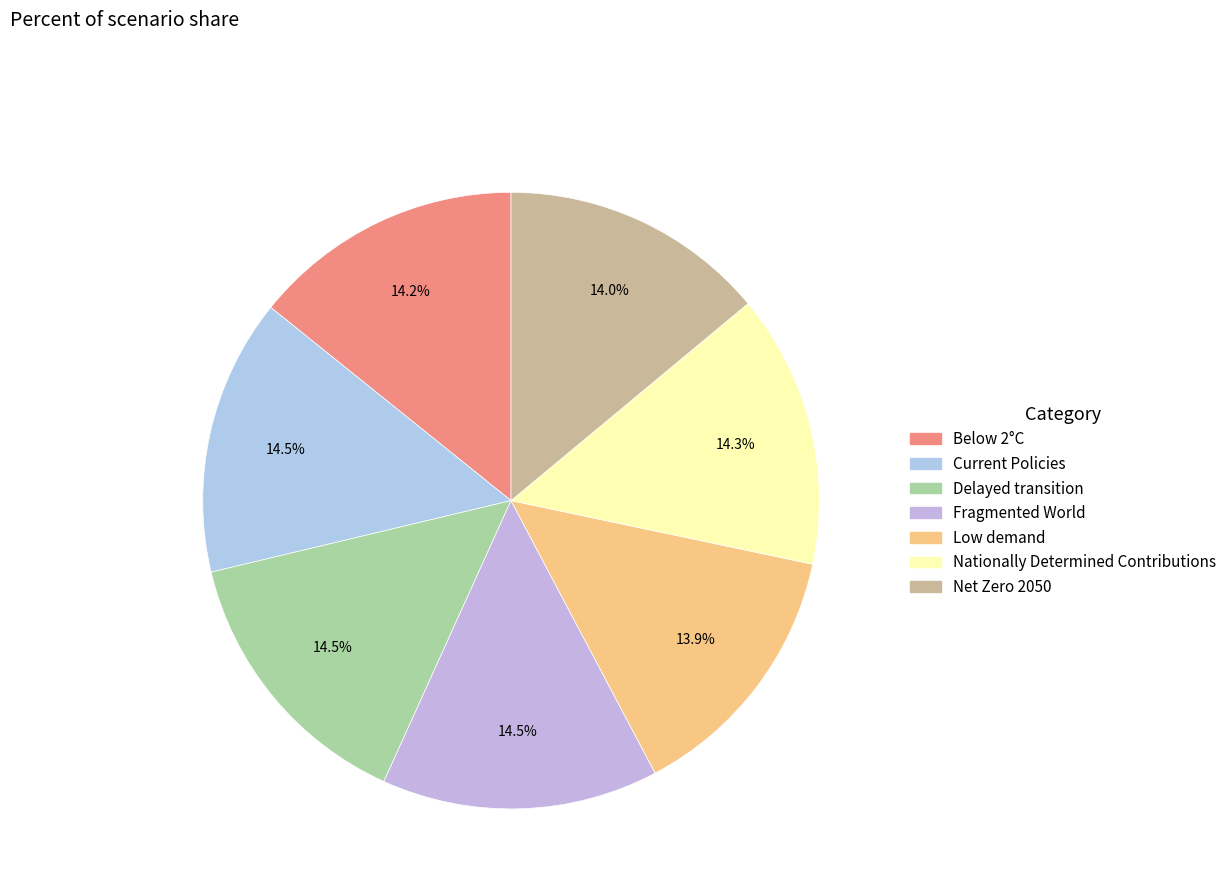

To the nearest percent, what portion does Low demand represent?

14%